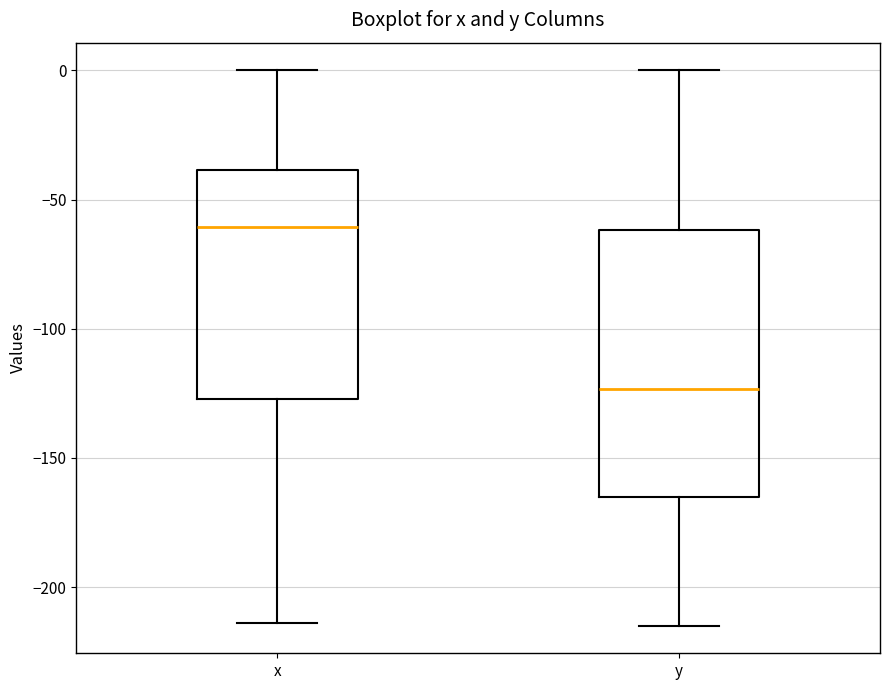

Reading left to right, transcribe this box plot: for each box, give where its median line is, the range the box spans, and where its two whiskers end, as read against the y-axis. The values are not printed on the chart, so give them approximately, as read against the axis.

x: median -60, box -125 to -40, whiskers -215 to 0
y: median -125, box -165 to -60, whiskers -215 to 0